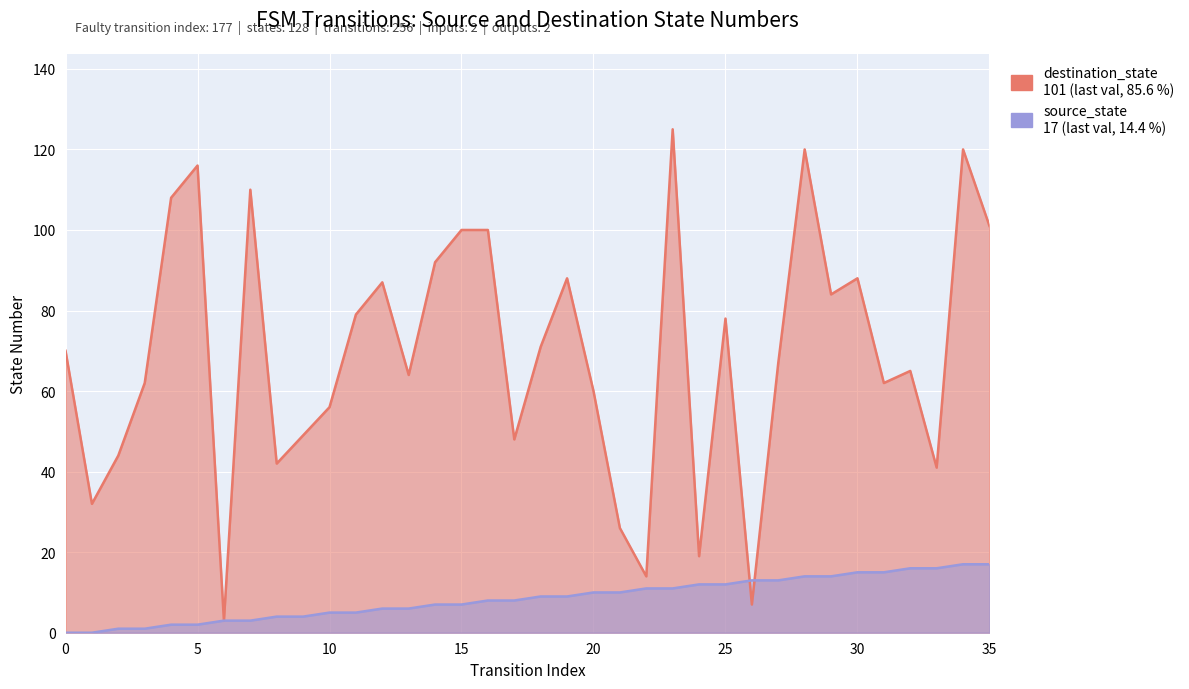

How many lines are shown in the chart?

2